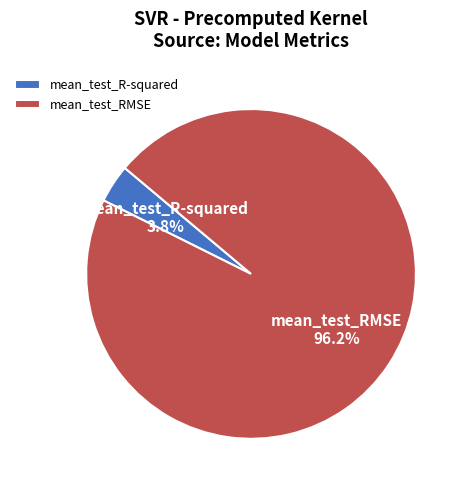

Is there any slice that represents more than half of the pie?

Yes